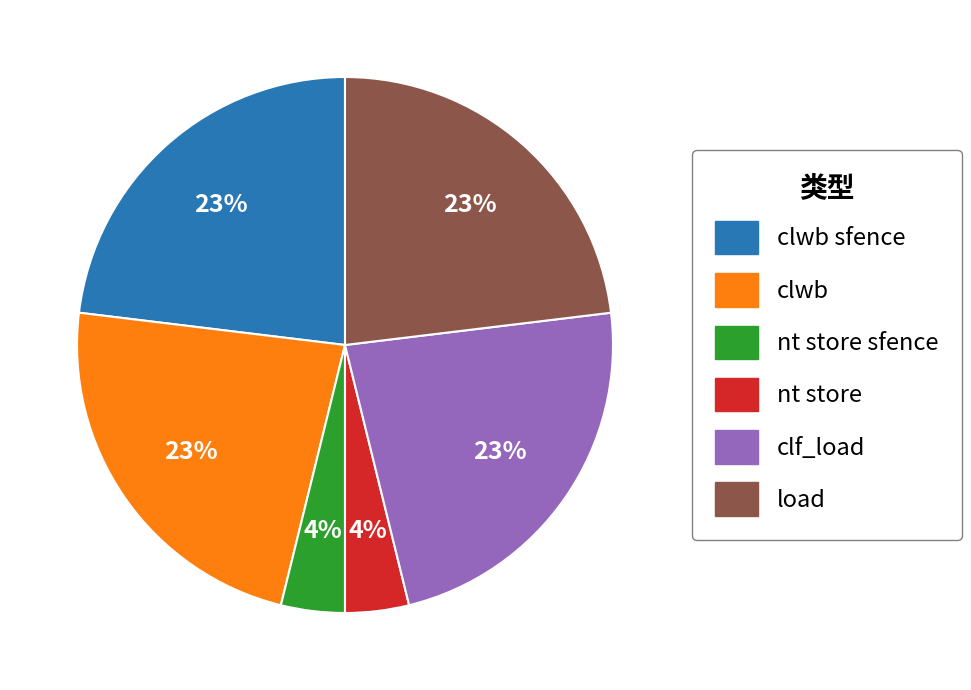

To the nearest percent, what portion does clf_load represent?

23%